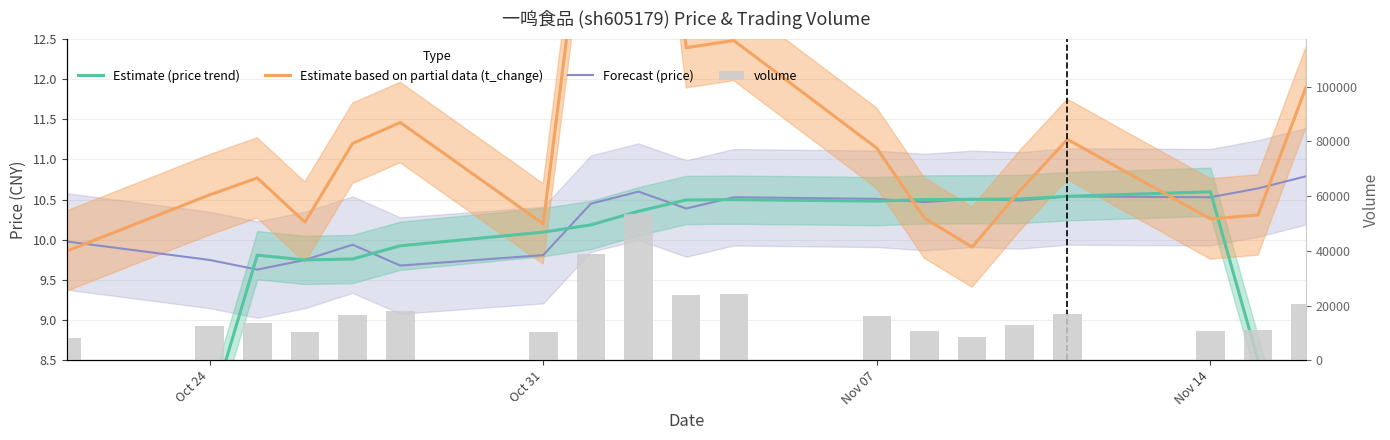

Is the value of volume at 14 greater than the value of Forecast (price) at 14?

Yes